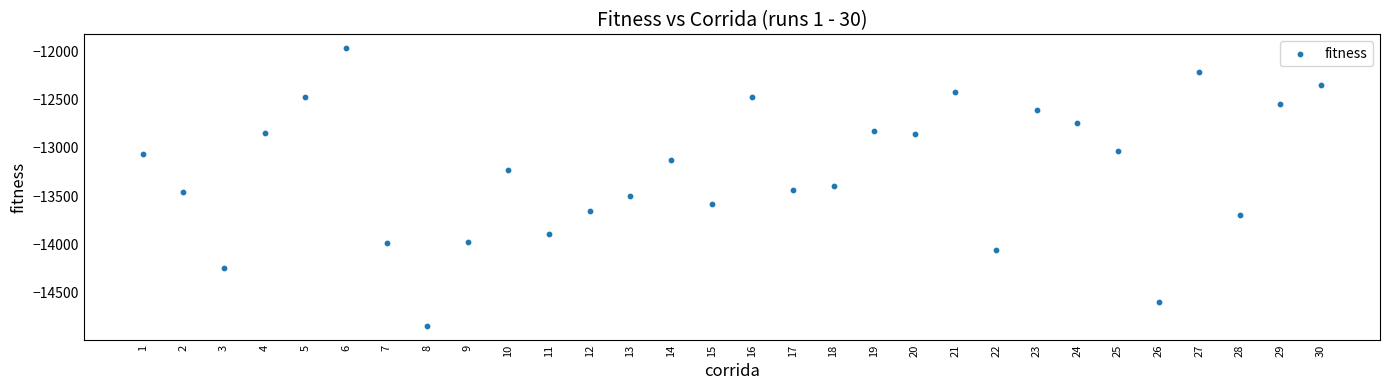

What is the range of X values (max minus min)?

29.0